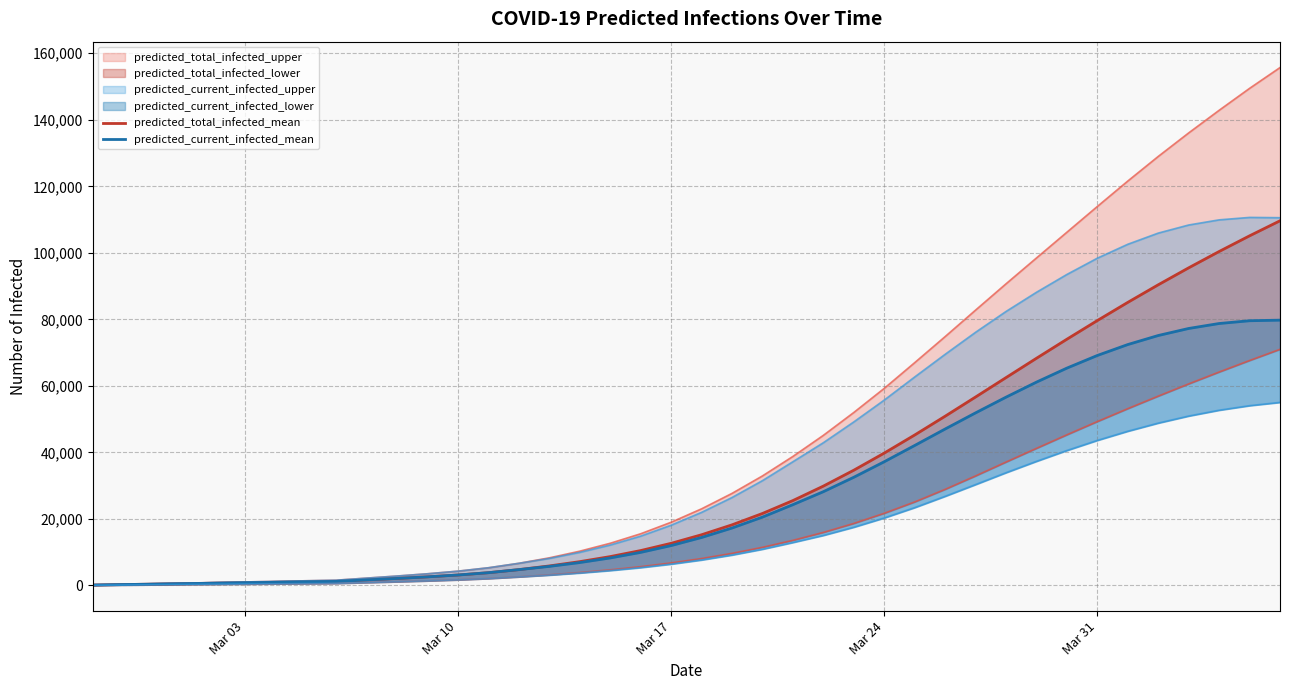

True or false: predicted_total_infected_mean and predicted_current_infected_mean intersect in this chart.

False